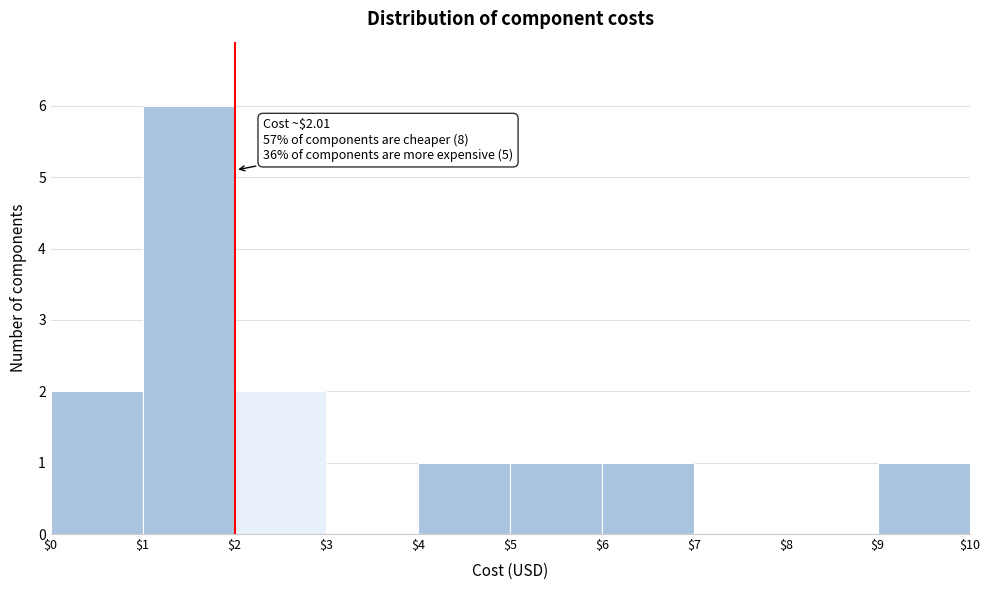

Over which range of the x-axis is the bar tallest?

$1 to $2